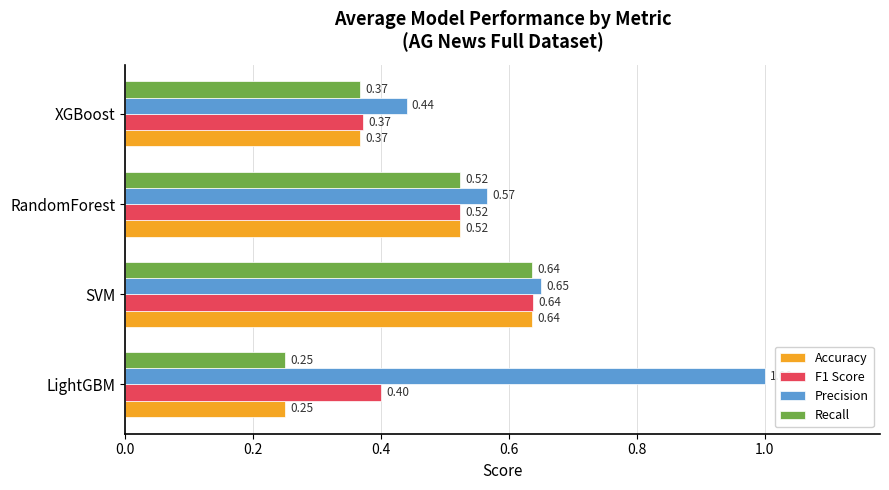

What is the difference between the maximum and minimum values in the Accuracy series?

0.4